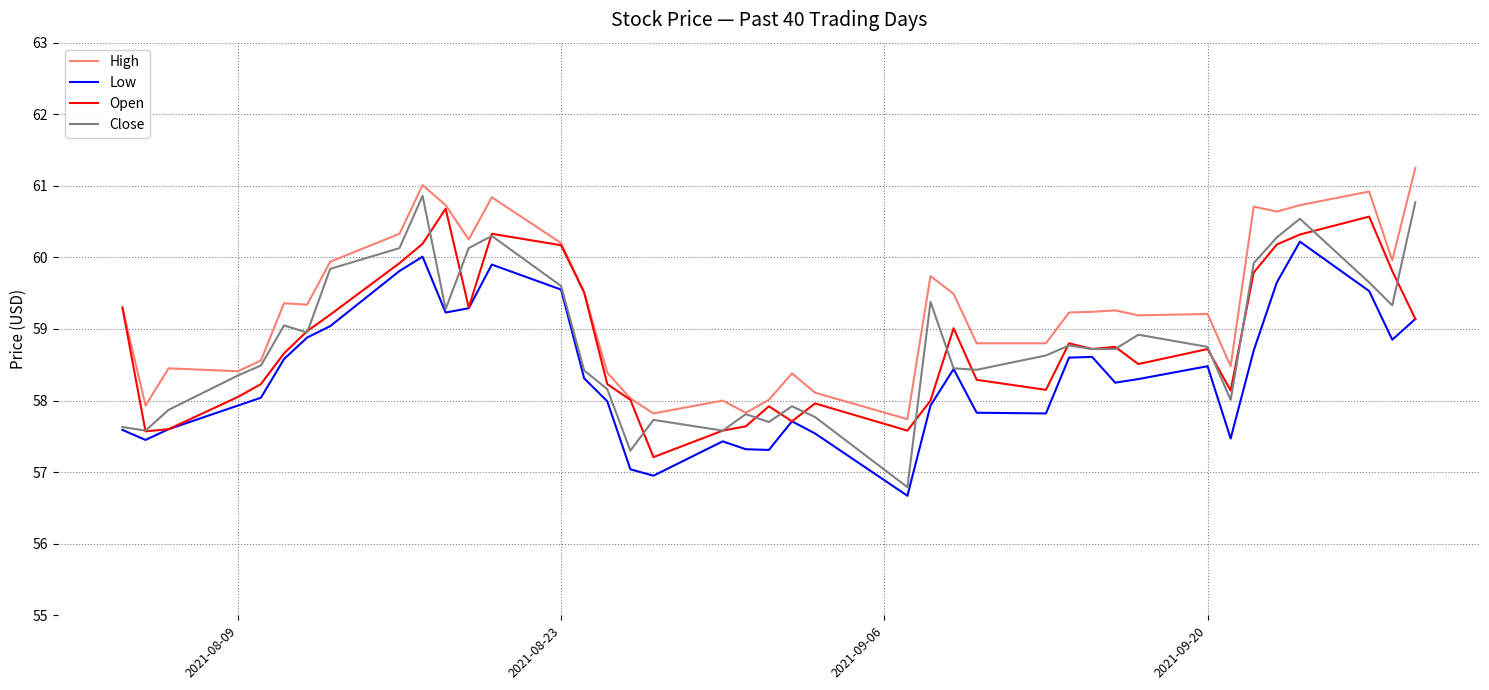

True or false: Low has more than 0 points higher than both neighbors.

True